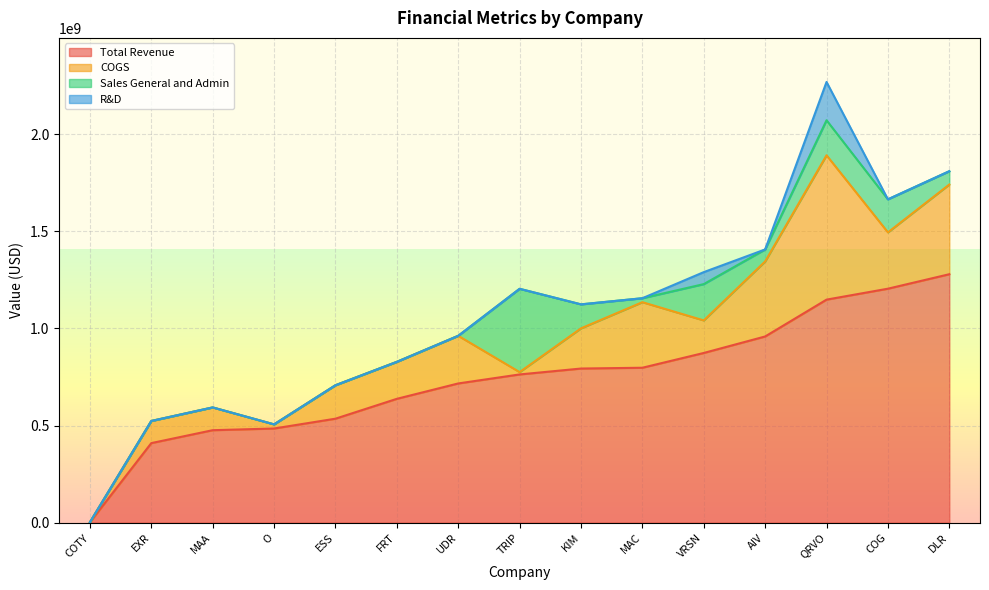

Where is the first local minimum for Sales General and Admin?

MAC